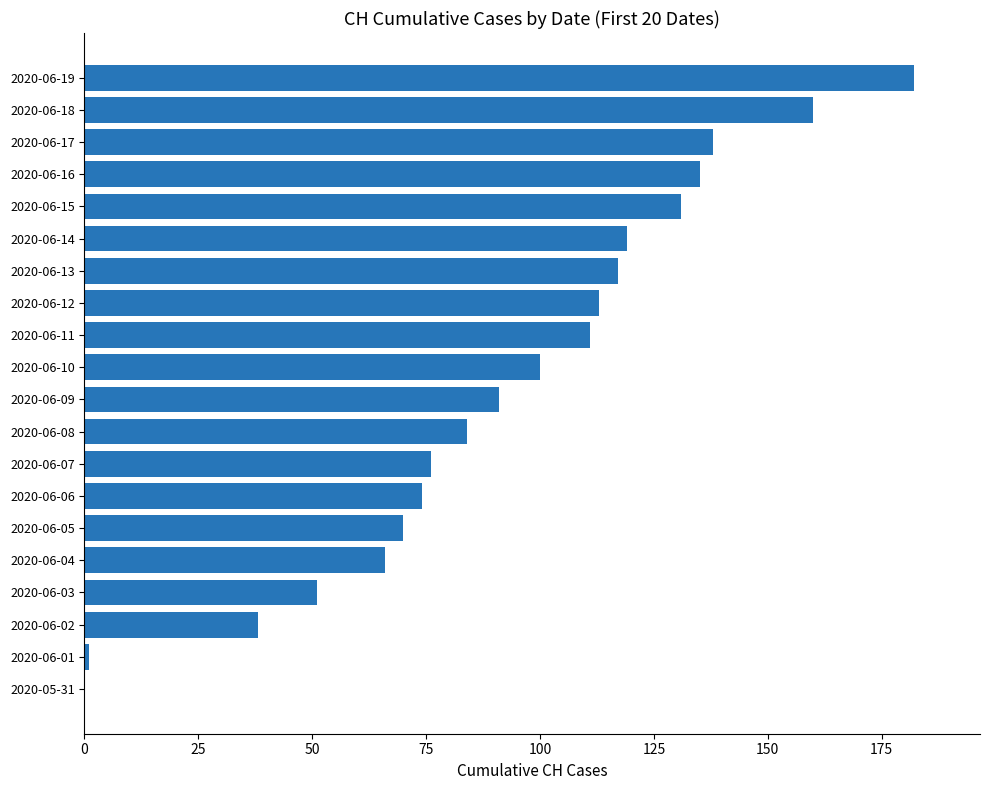

Which label corresponds to the largest value in the chart?

2020-06-19